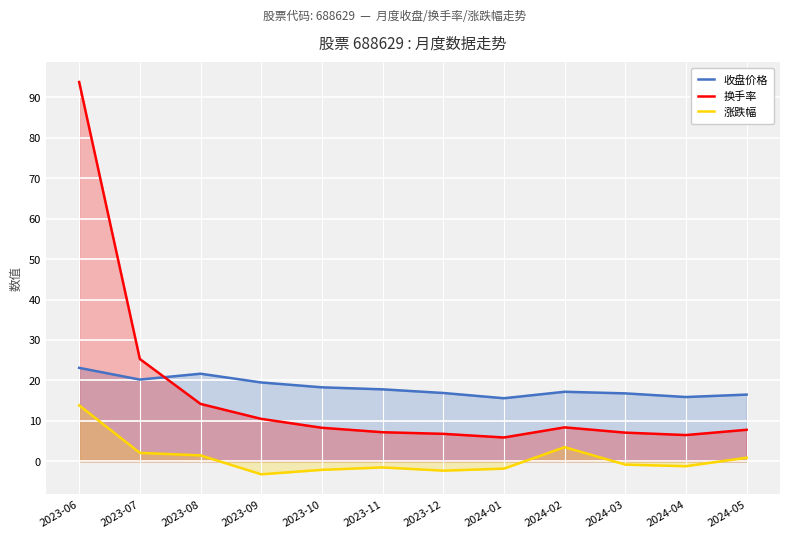

At which label does 收盘价格 first exceed 17?

2023-06